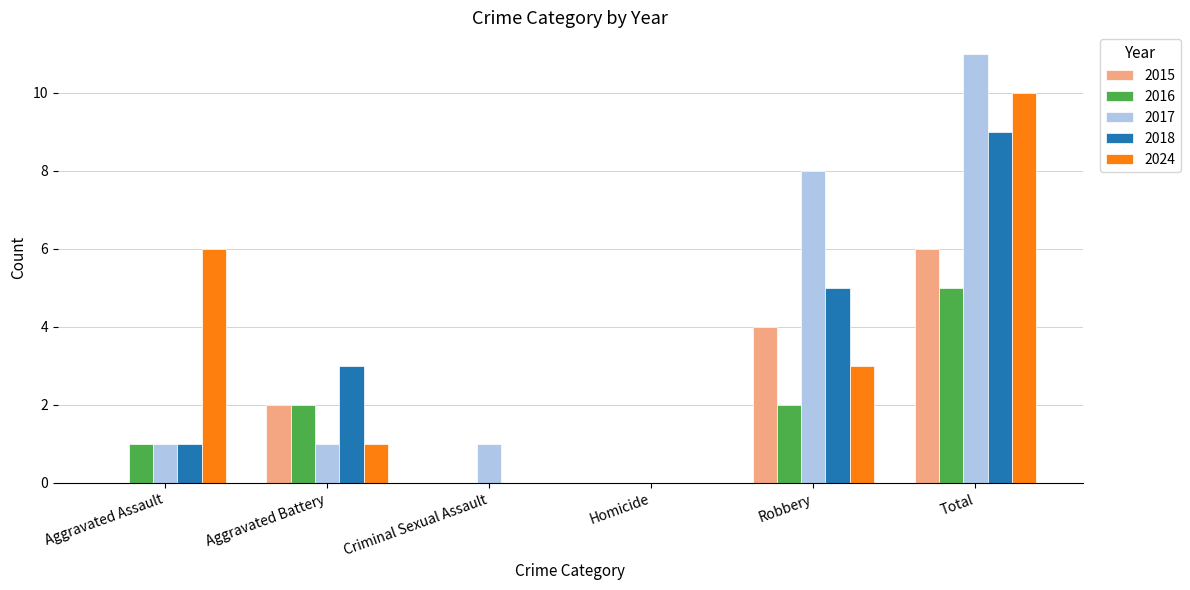

What is the sum of the 2016 values at Total and Criminal Sexual Assault?

5